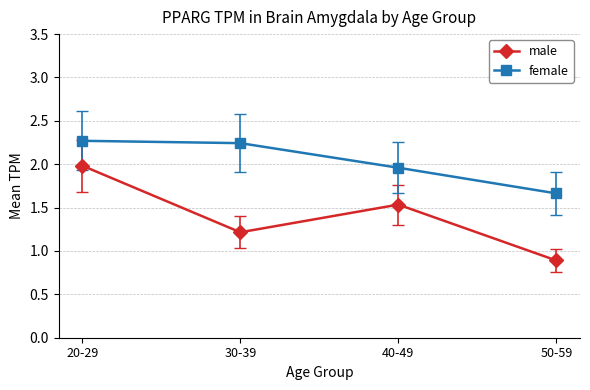

What is the difference between the maximum and second lowest values in the female series?

0.3